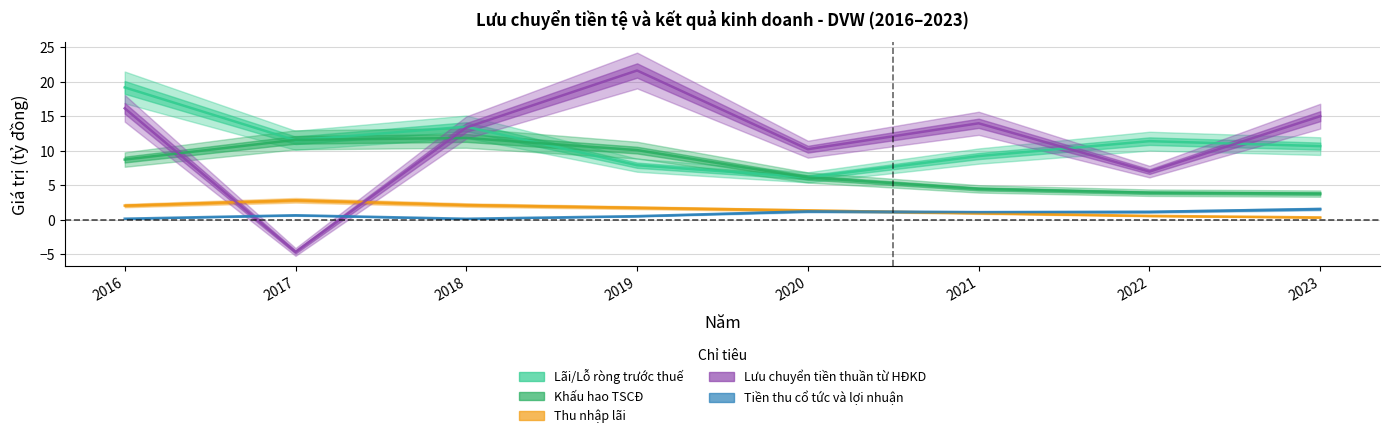

Is this an area chart (filled region under the line)?

No